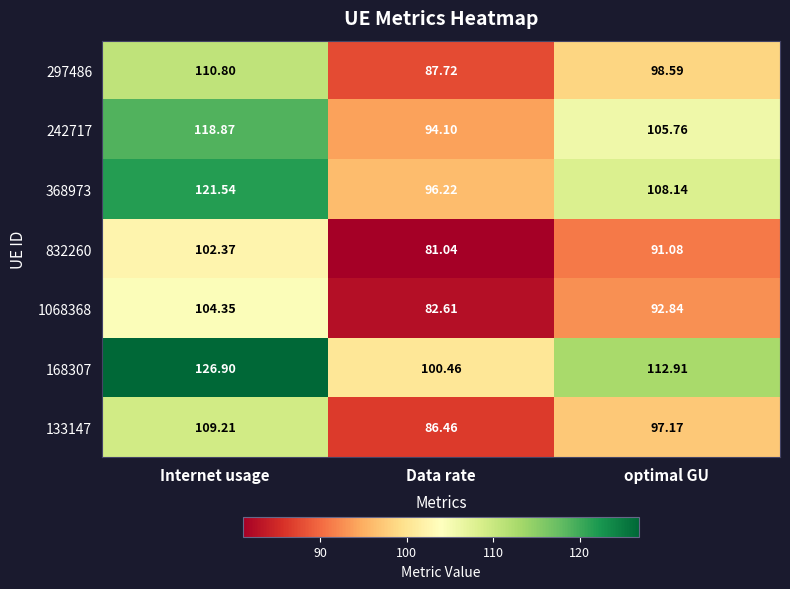

At which category is the sum across all series the highest?

Internet usage